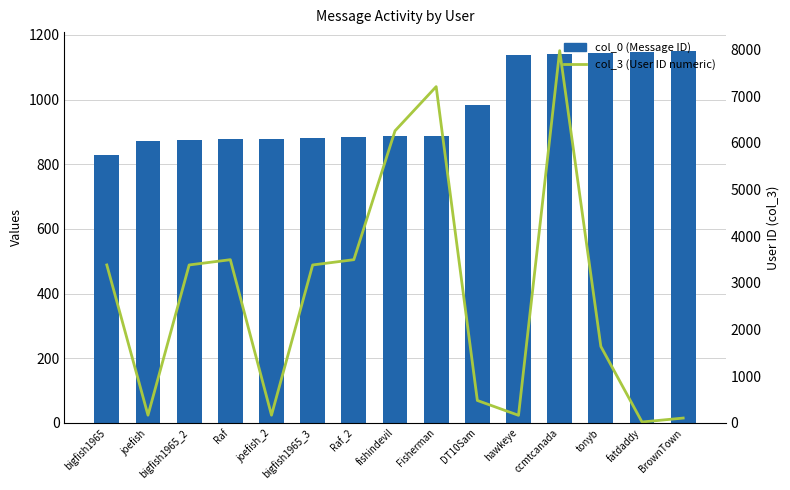

Is it true that col_0 (Message ID) equals 1151 at BrownTown?

True